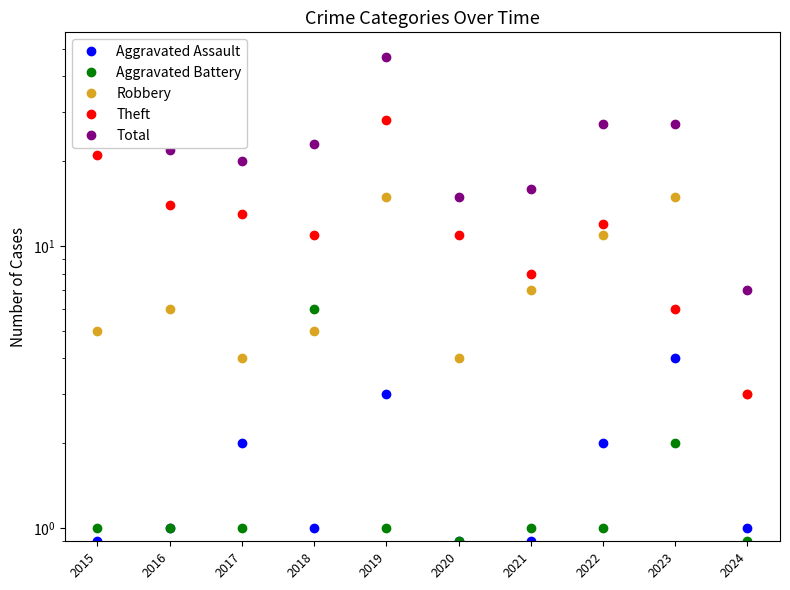

List the series in order of their peak value, highest first.

Total, Theft, Robbery, Aggravated Battery, Aggravated Assault